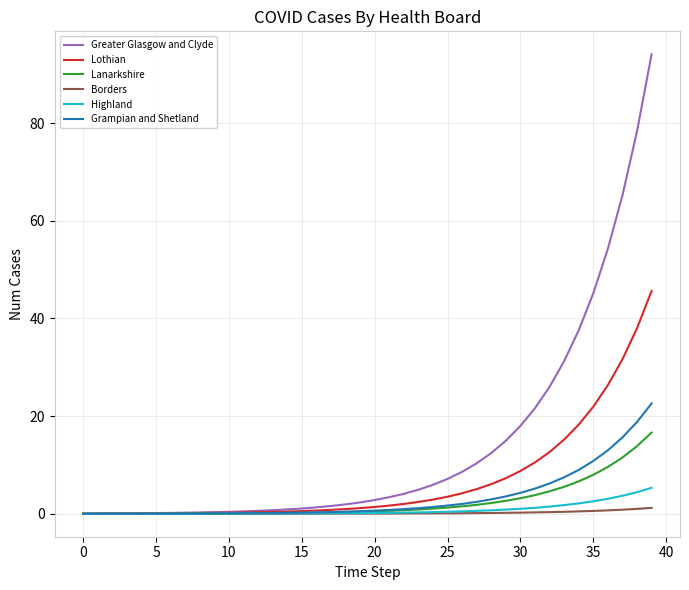

Which series has the largest total across all categories?

Greater Glasgow and Clyde